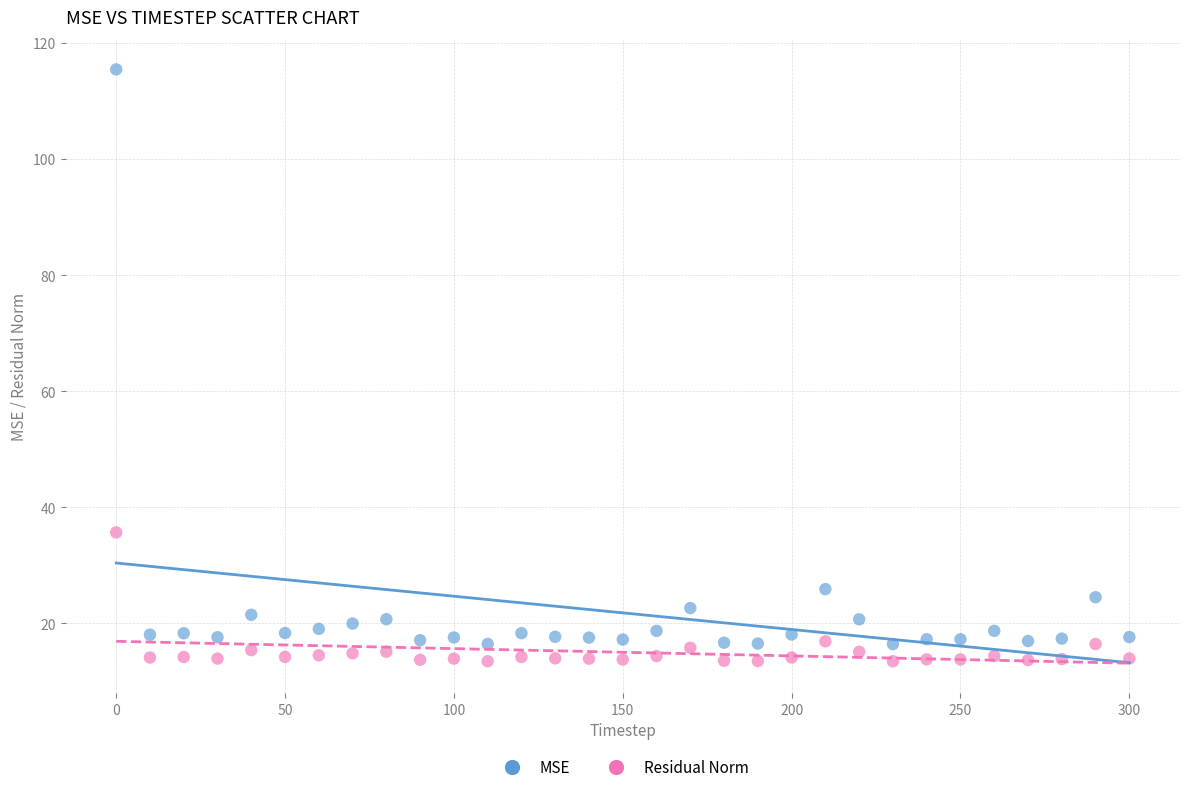

In the MSE series, what Y value is closest to 65?

25.9